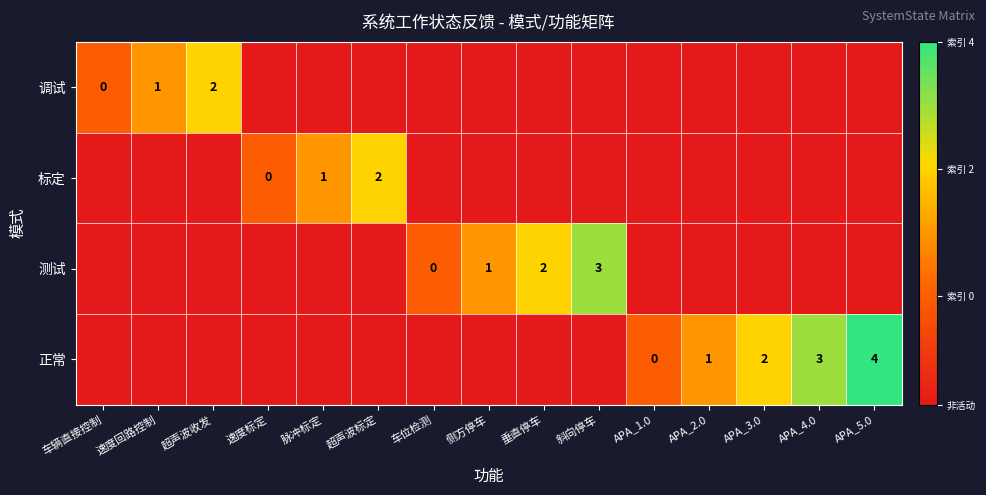

Is it true that 标定 equals 1 at 超声波标定?

False